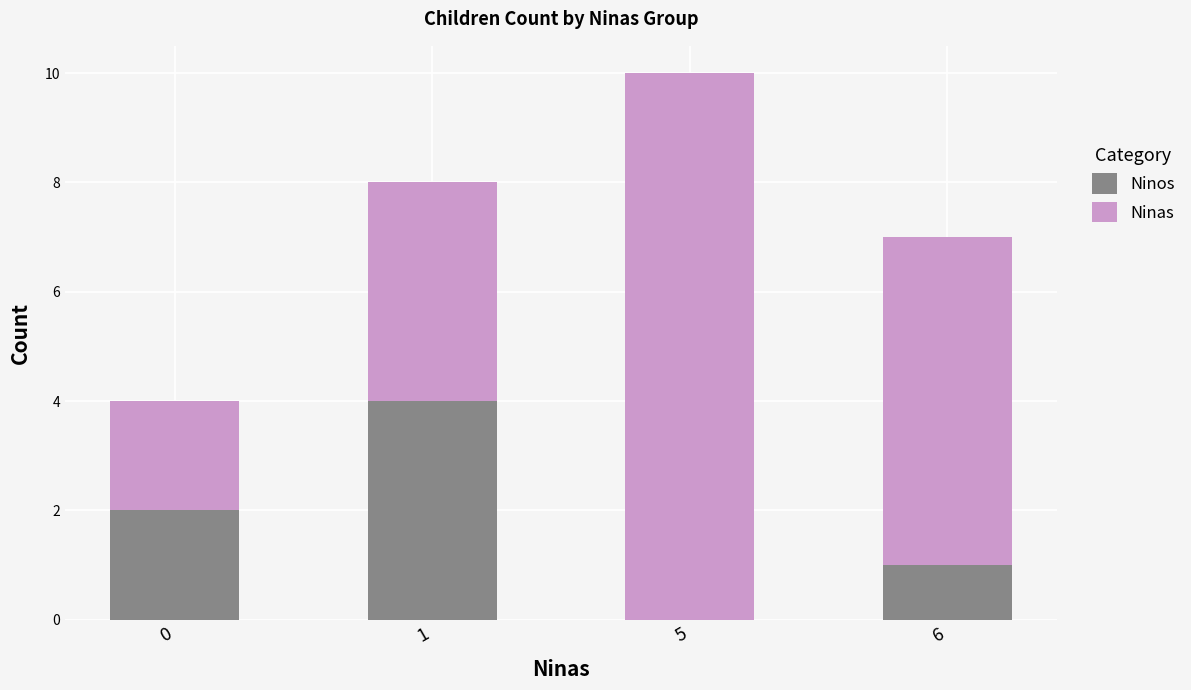

At which category is the sum across all series the highest?

5